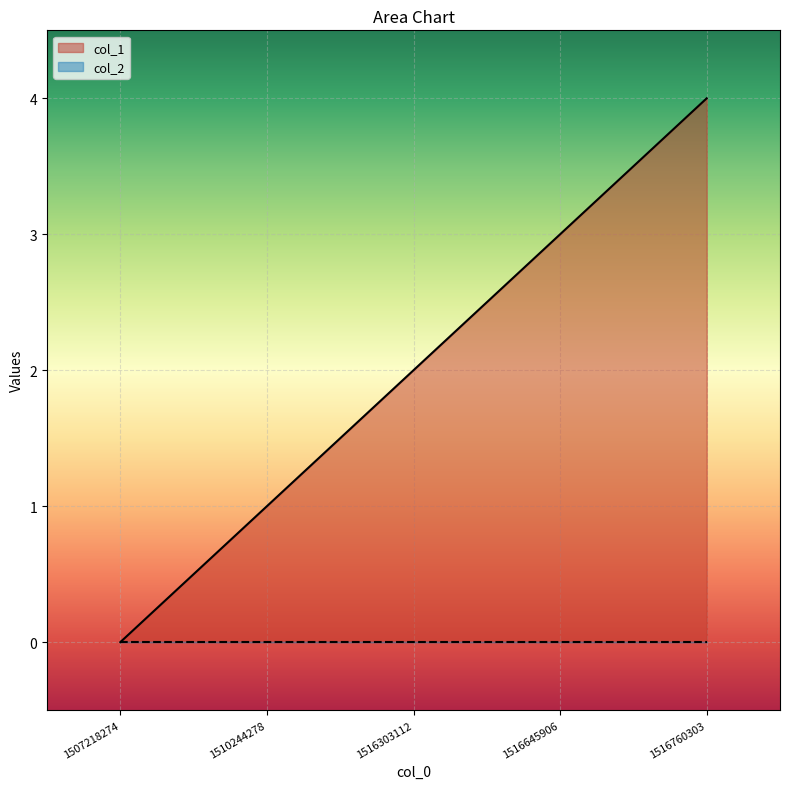

Where does the data first go above 2?

1516645906